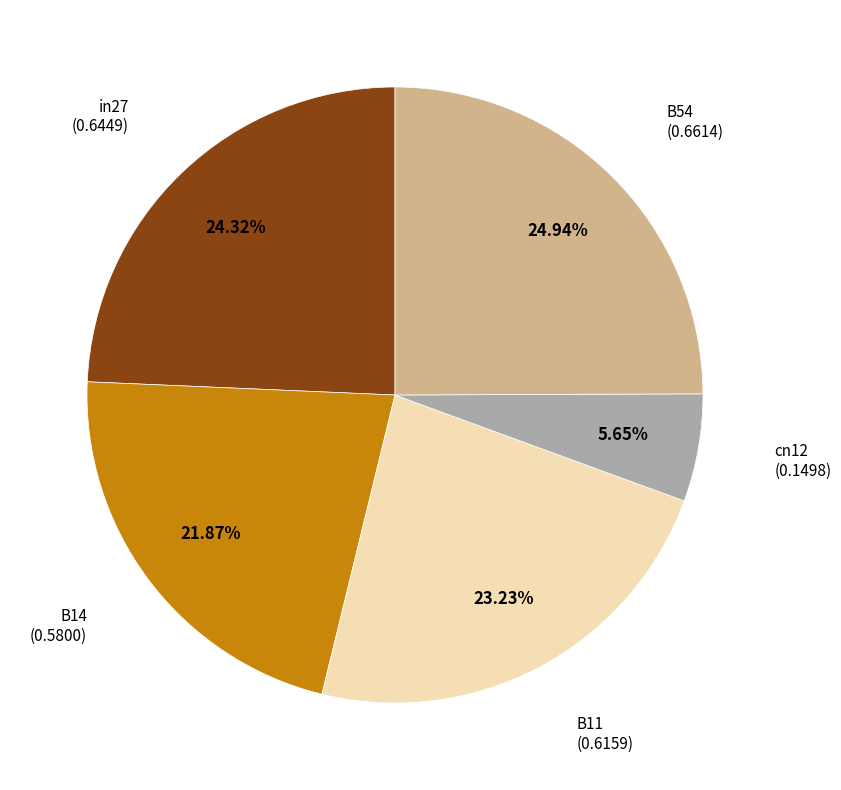

Is there any slice that represents more than half of the pie?

No